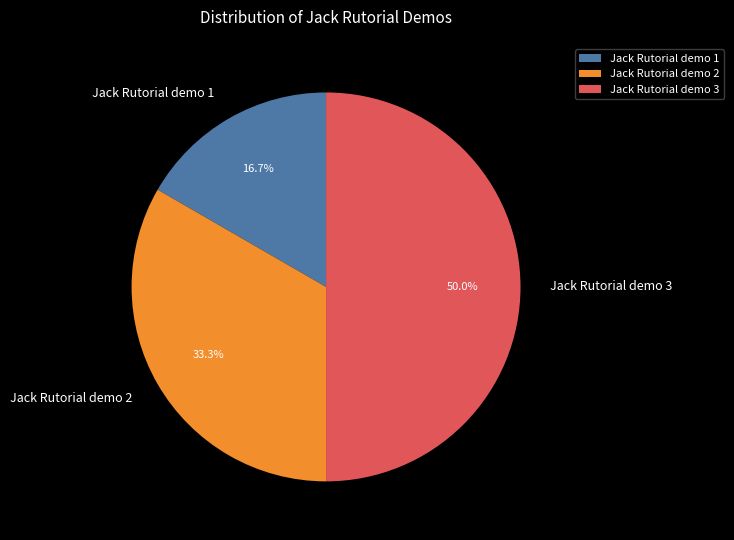

Which has a higher value, Jack Rutorial demo 2 or Jack Rutorial demo 1?

Jack Rutorial demo 2